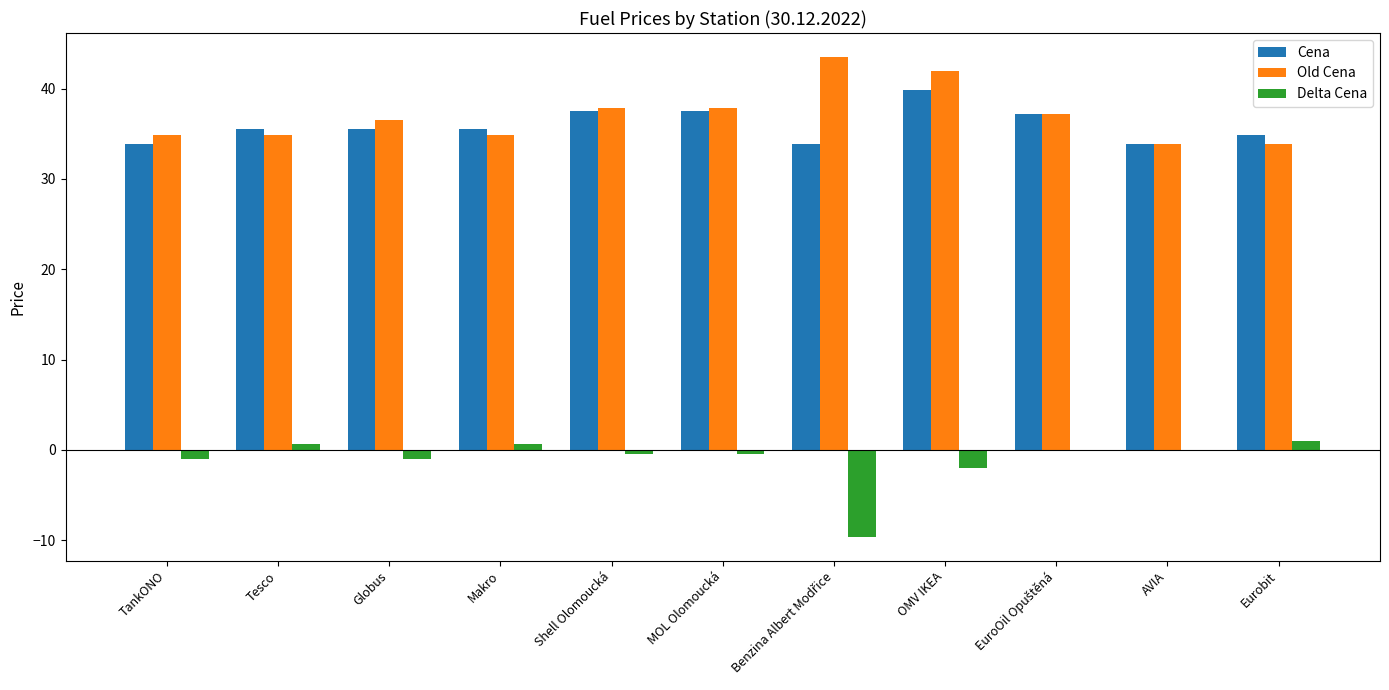

What is the sum of all Delta Cena values?

-12.2